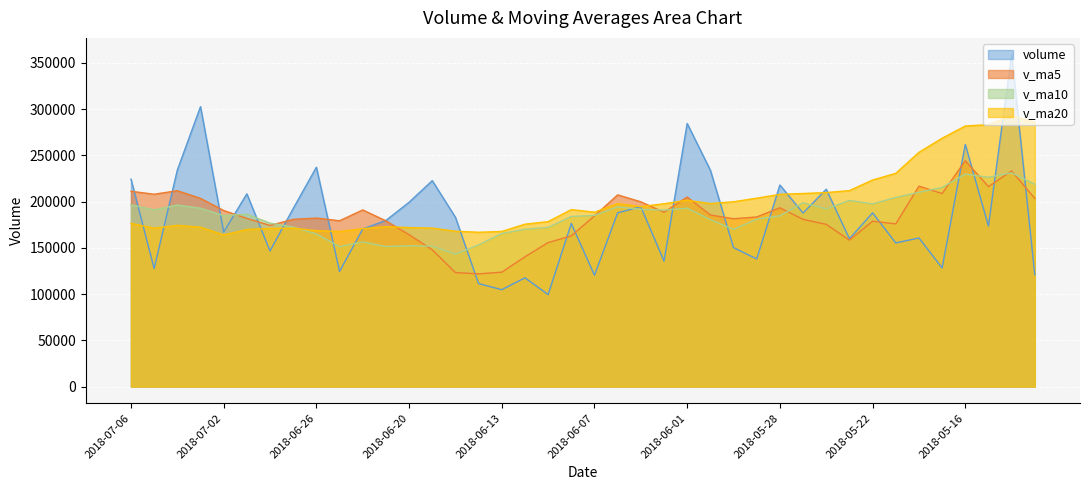

What is the total value across all series at 10?

688367.2